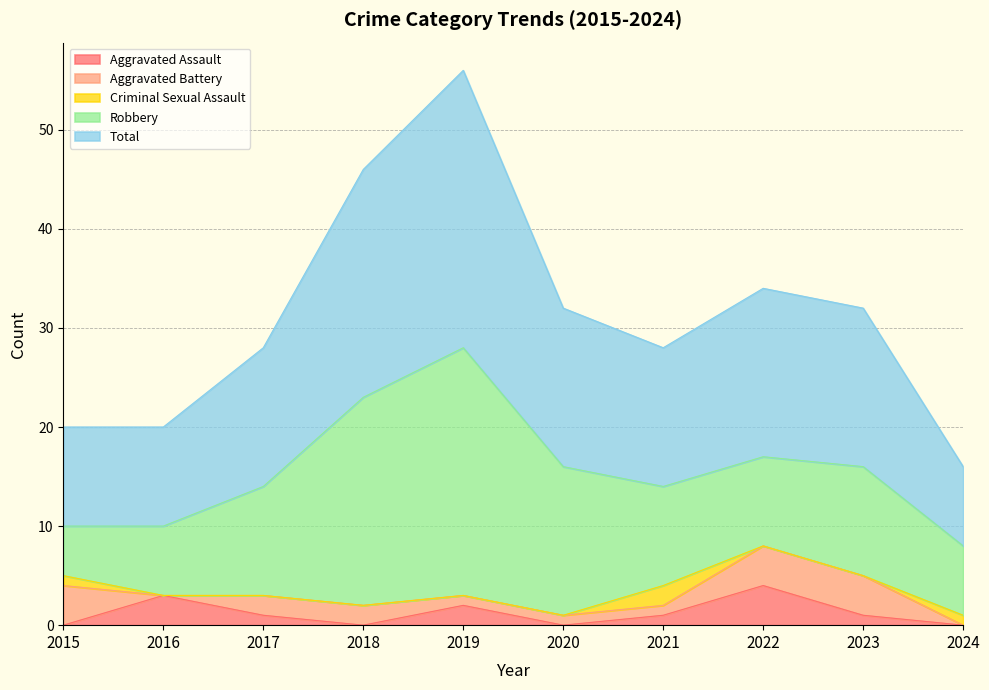

At which category does Total reach its first local peak?

2019